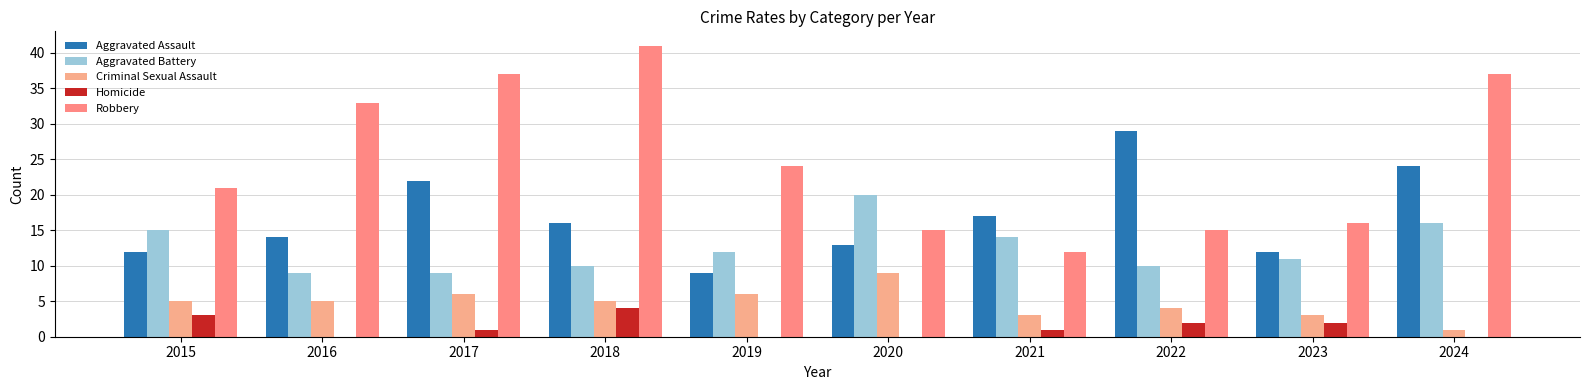

What is the value of the Criminal Sexual Assault bar at the 6th from the left?

9